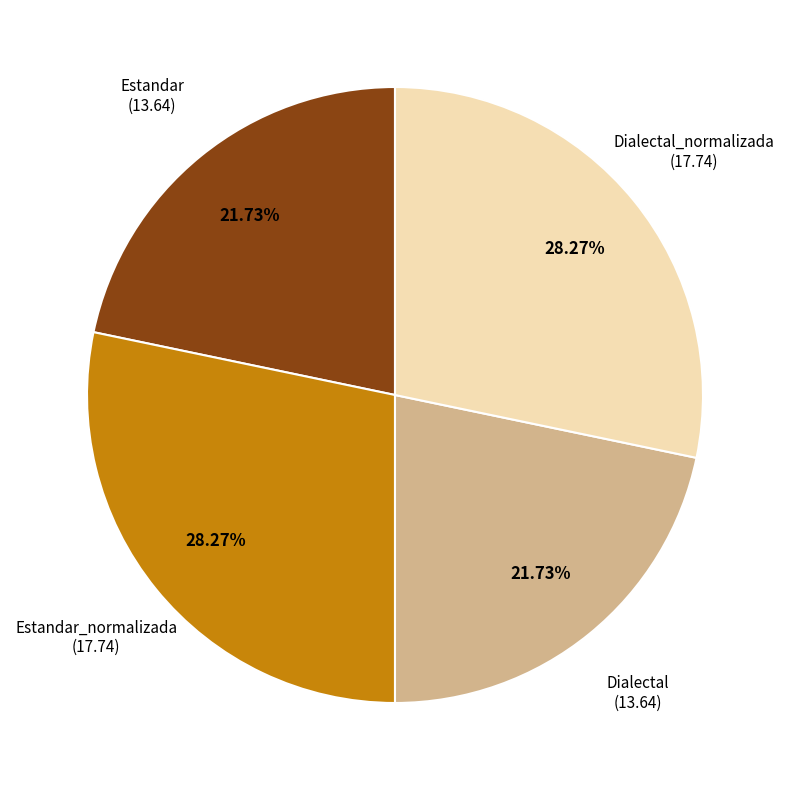

Is there a majority slice in this chart?

No